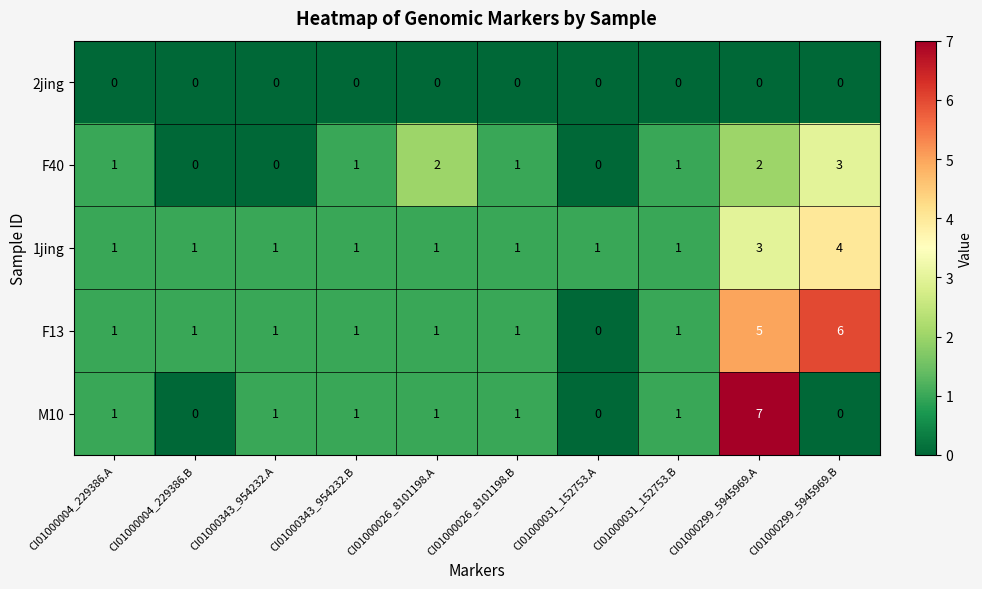

What is the maximum value shown in the chart?

7